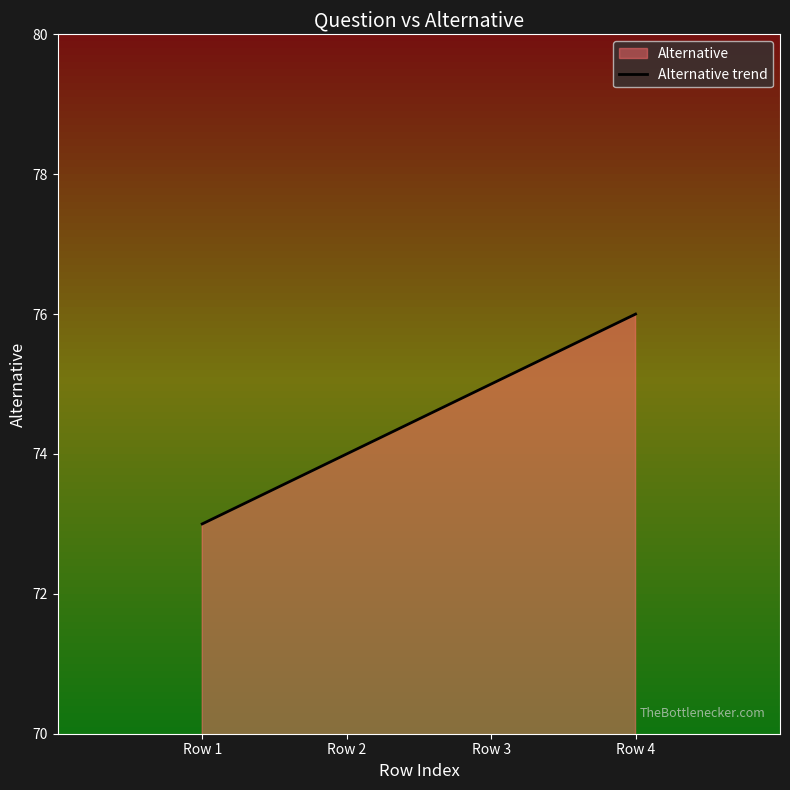

Rank the categories by value from lowest to highest.

Row 1, Row 2, Row 3, Row 4